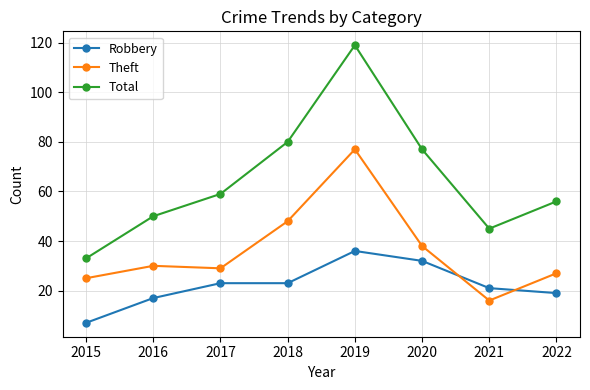

True or false: Theft and Robbery cross at least once.

True